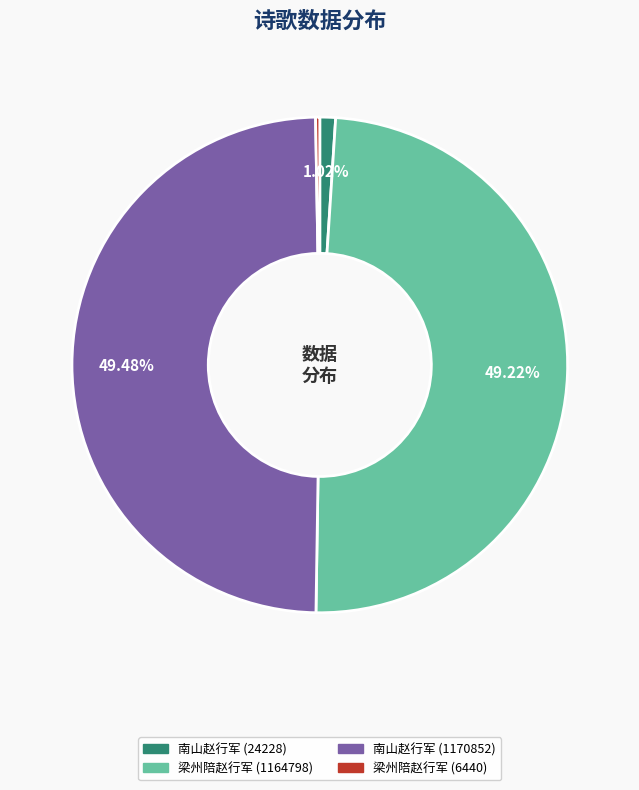

Does any single category account for the majority?

No